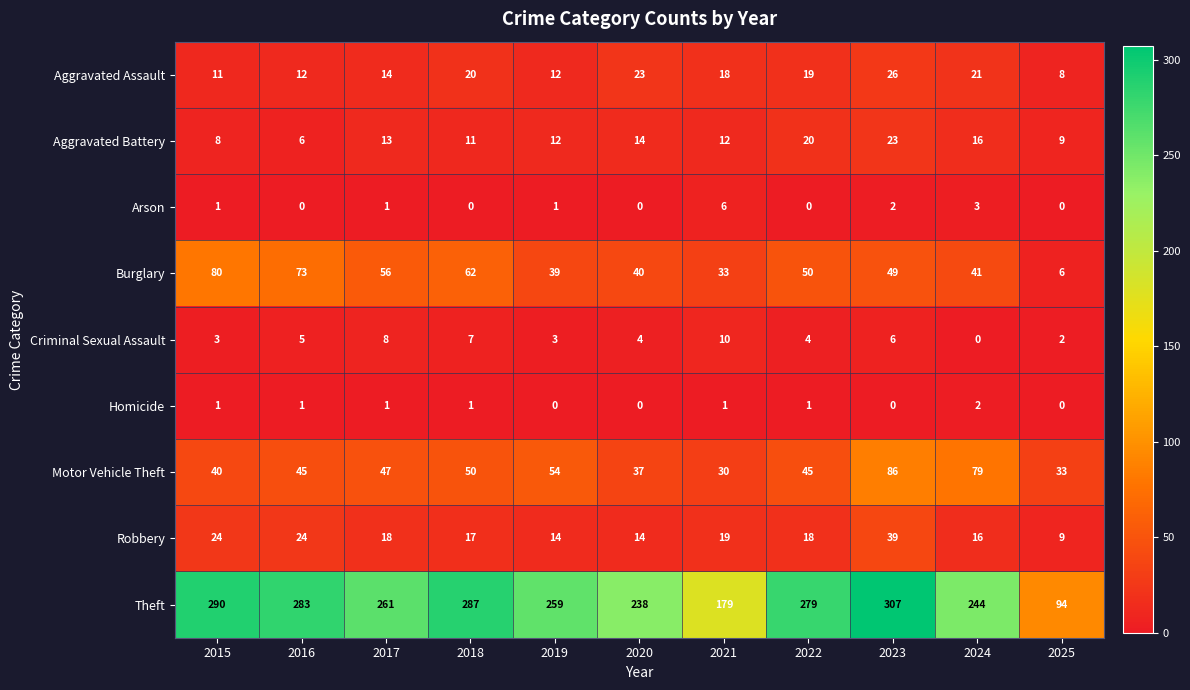

What is the maximum value shown in the chart?

307